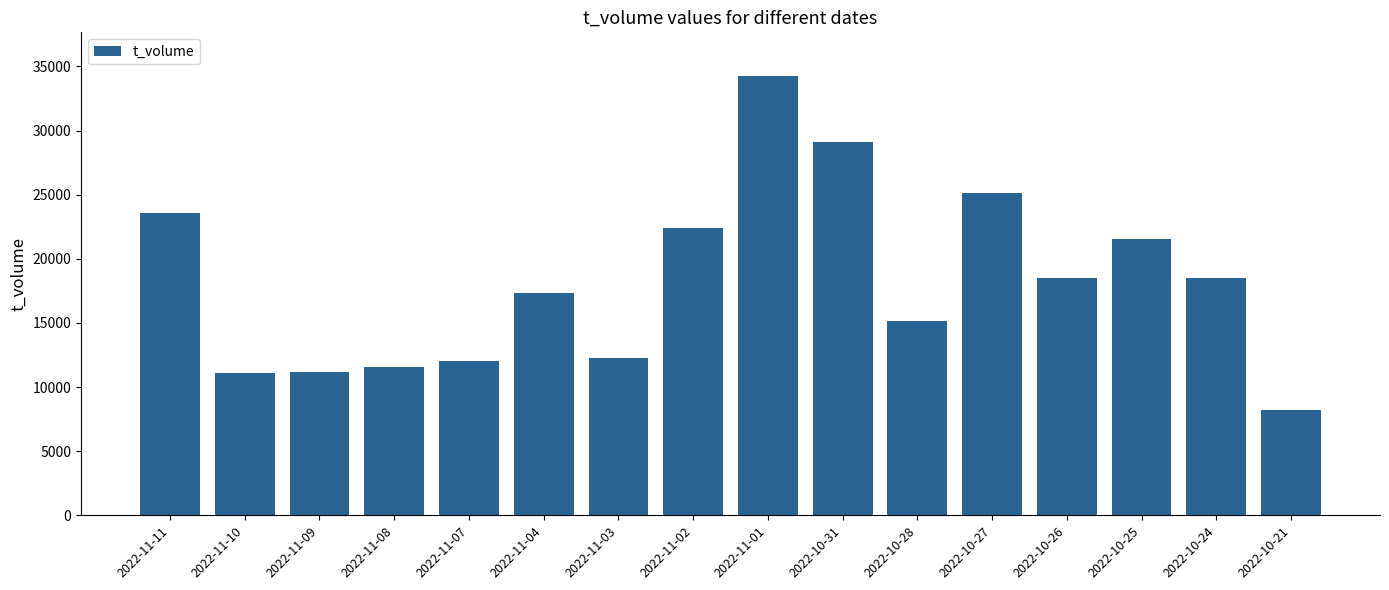

What is the change in value from 2022-11-11 to 2022-10-31?

+5569